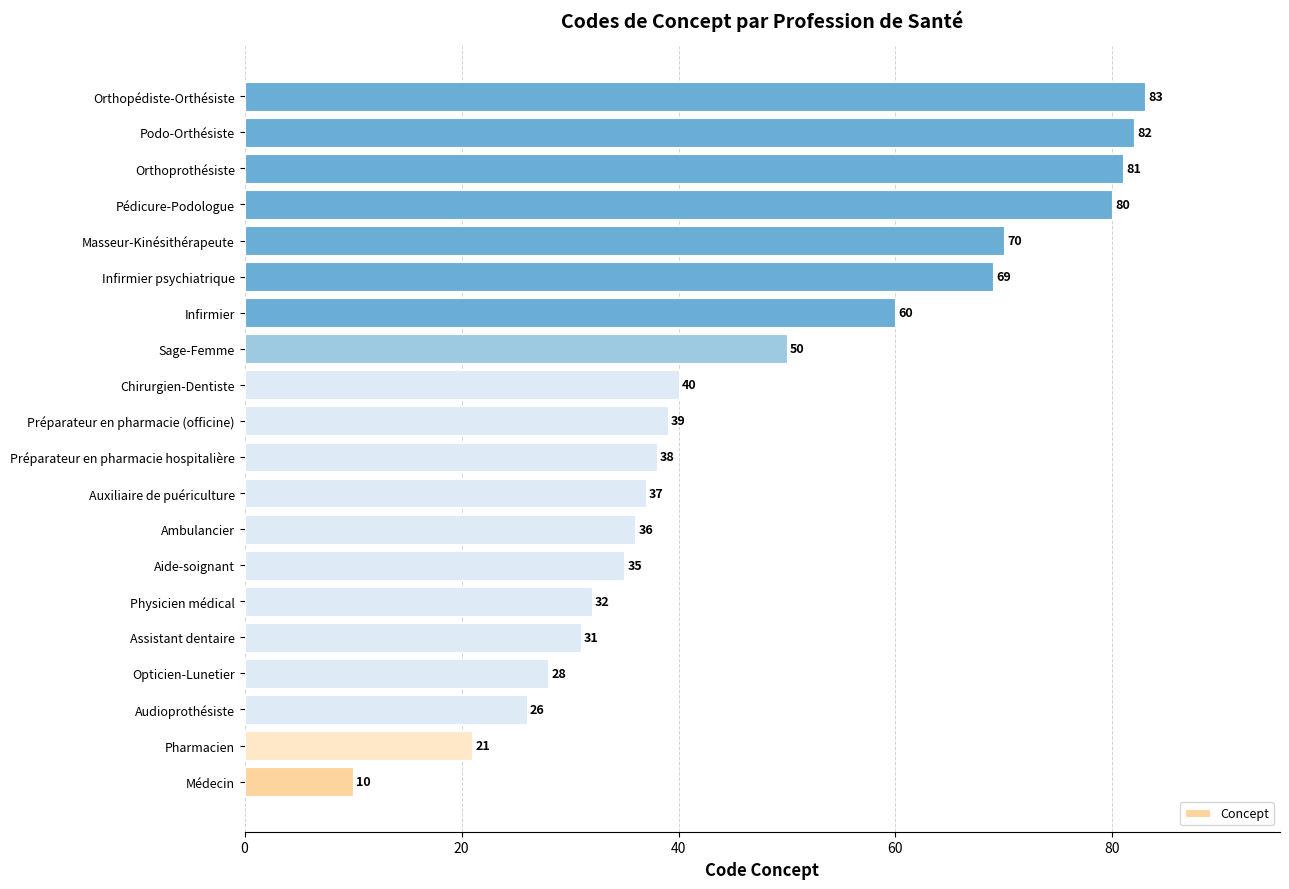

Where is the data nearest to the value 46?

Sage-Femme